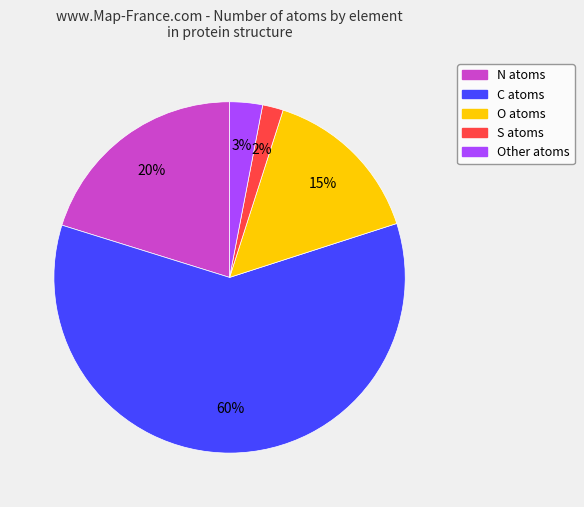

Does any single category account for the majority?

Yes